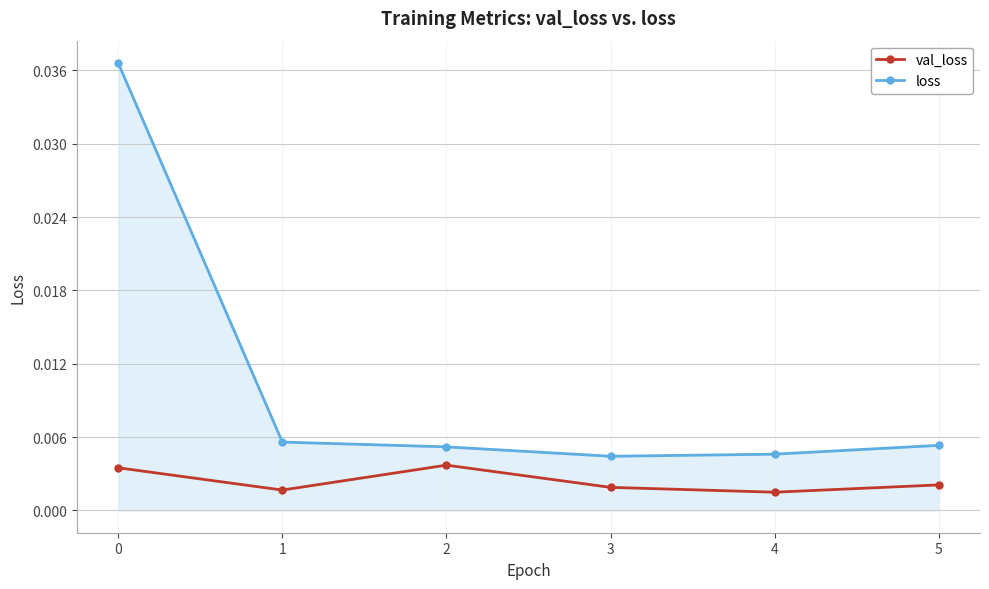

Rank the series by their maximum value, from lowest to highest.

val_loss, loss